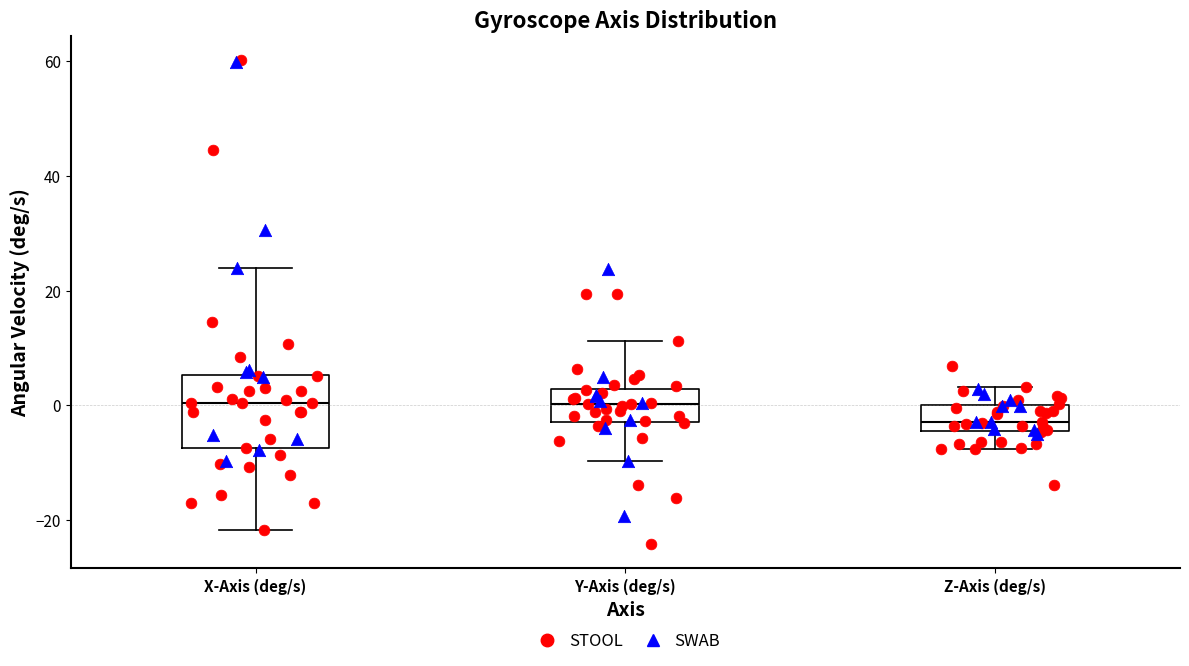

Reading left to right, transcribe this box plot: for each box, give where its median line is, the range the box spans, and where its two whiskers end, as read against the y-axis. The values are not printed on the chart, so give them approximately, as read against the axis.

X-Axis (deg/s): median 0, box -8 to 6, whiskers -22 to 24
Y-Axis (deg/s): median 0, box -2 to 2, whiskers -10 to 12
Z-Axis (deg/s): median -2, box -4 to 0, whiskers -8 to 4